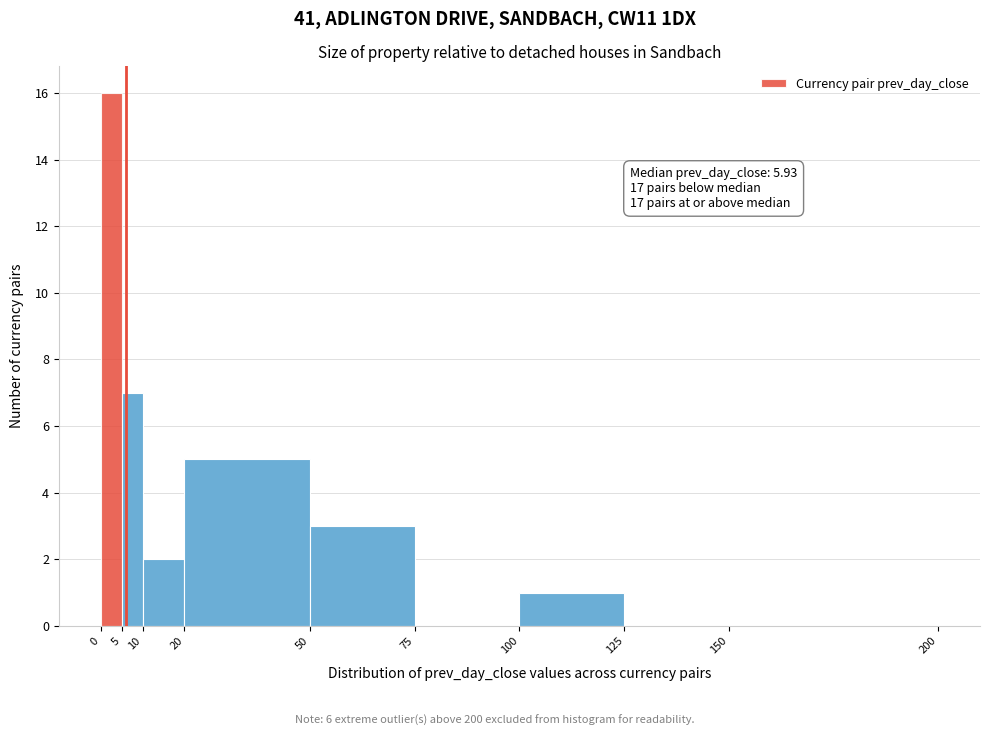

Over which range of the x-axis is the bar tallest?

0 to 5